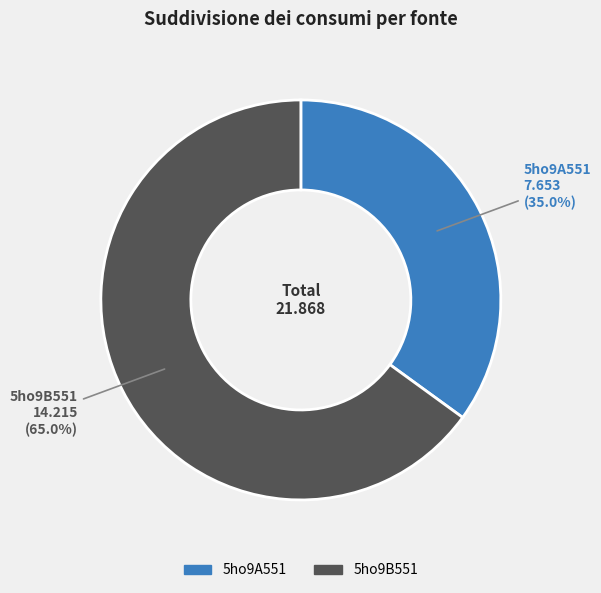

Combined, do 5ho9B551 and 5ho9A551 account for over 50%?

Yes